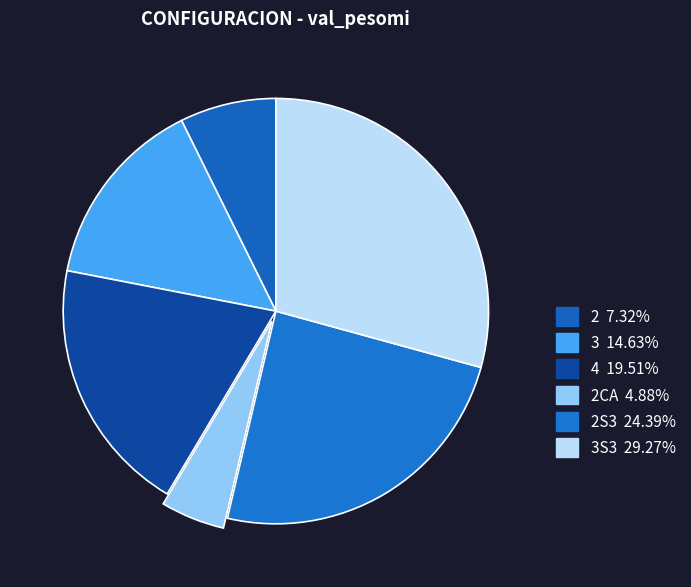

How many segments does this pie chart have?

6